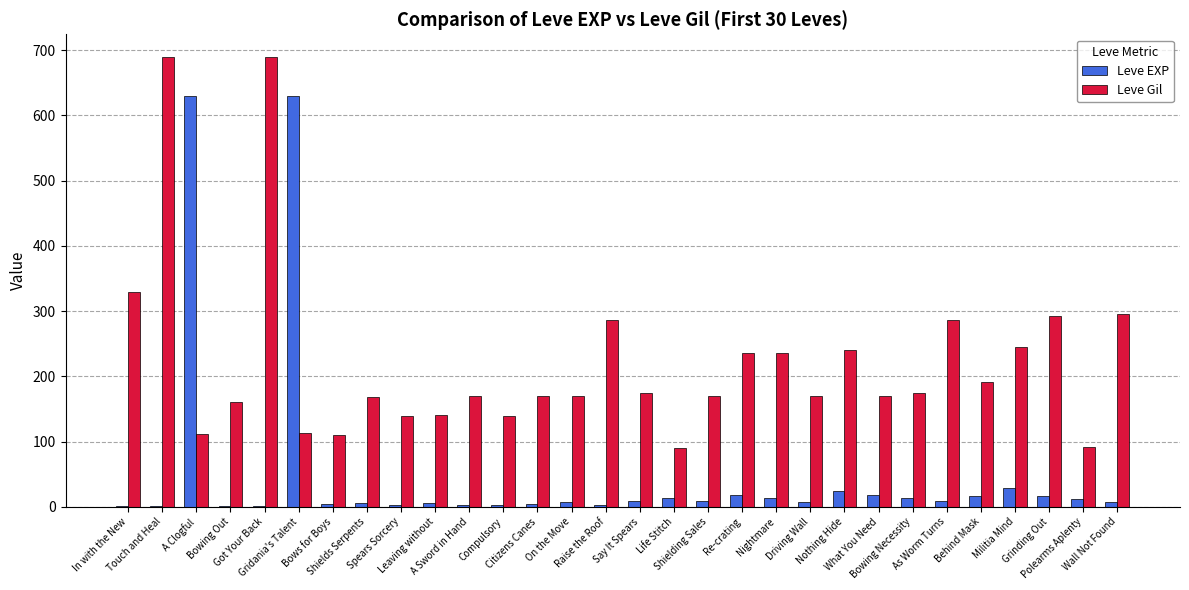

Which series changed the most between A Clogful and Nothing Hide?

Leve EXP